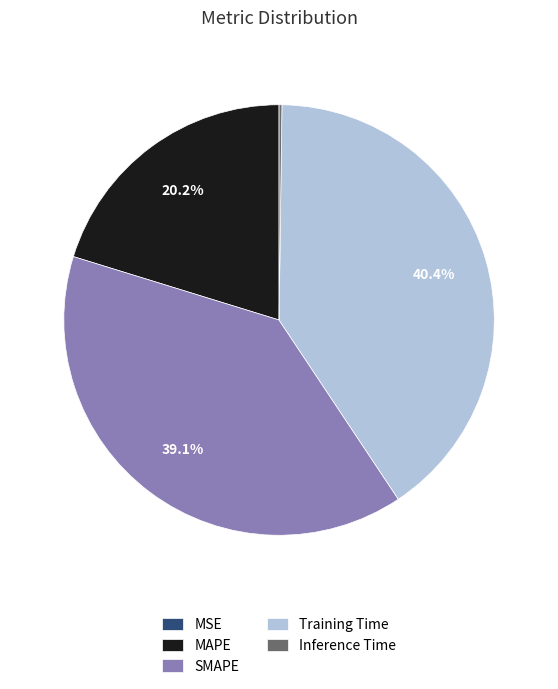

Is SMAPE the majority of the pie?

No